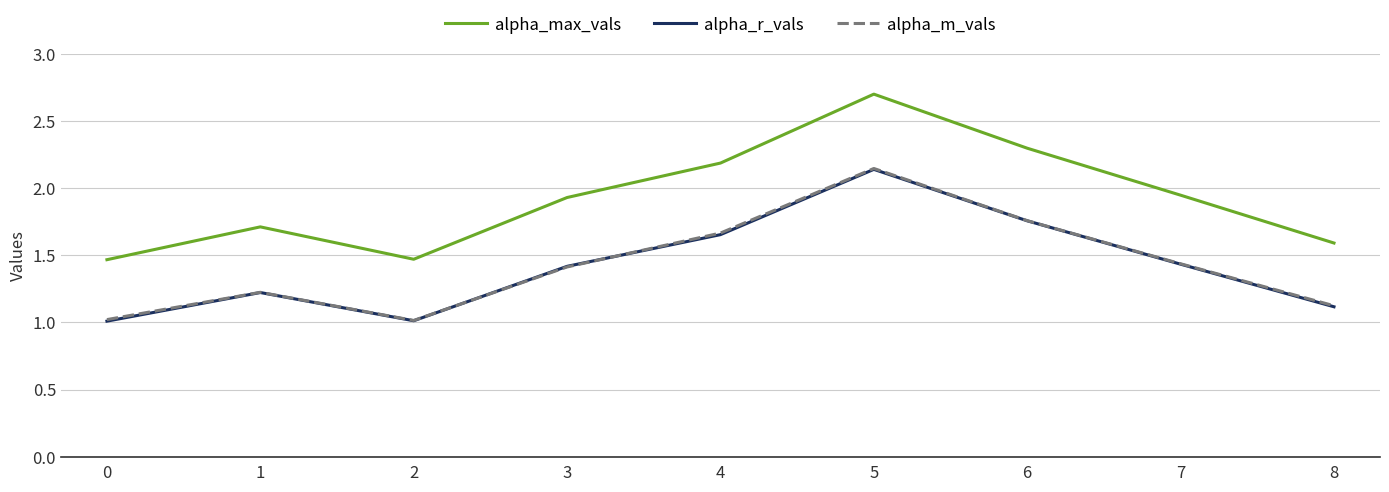

How many lines are shown in the chart?

3